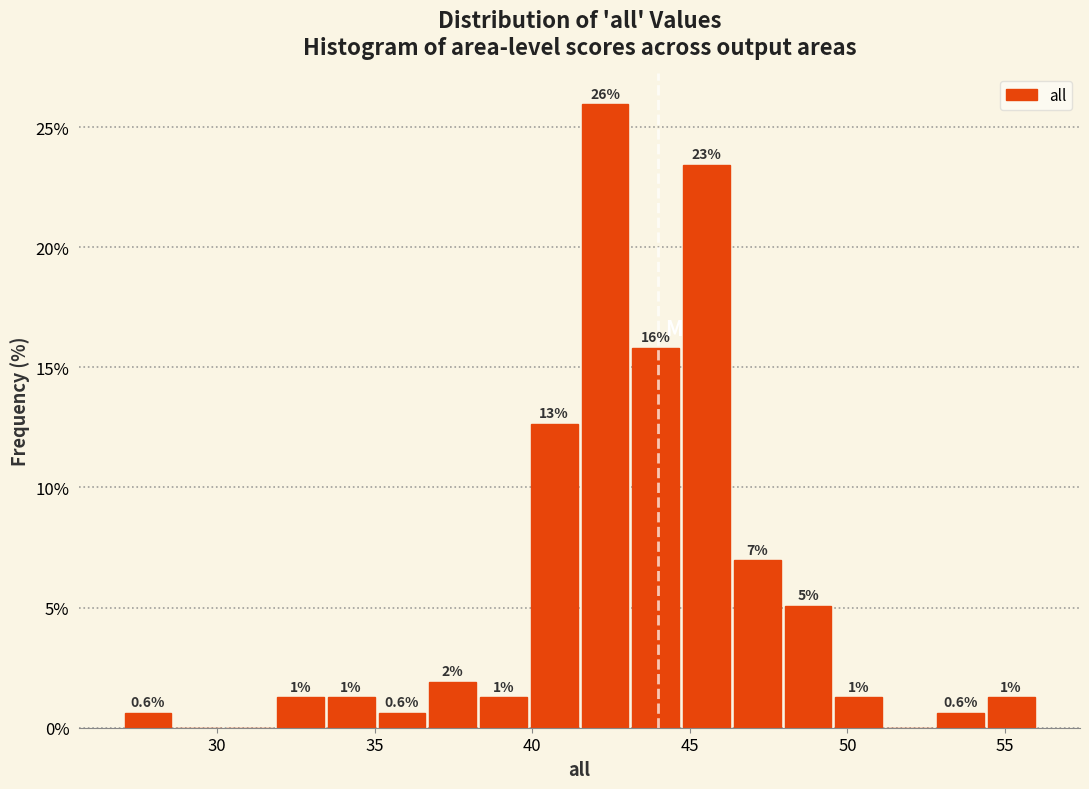

Around what value on the x-axis is the tallest bar? Give the approximate position of its centre, as read against the axis.

42.5